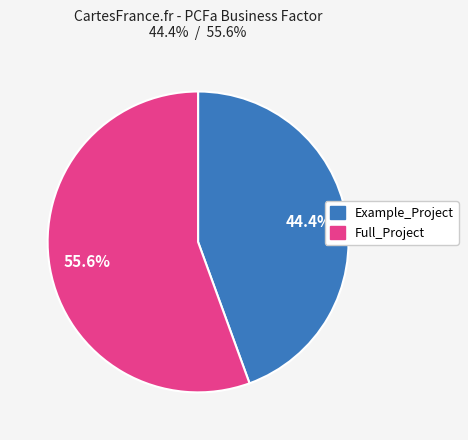

The Full_Project slice represents 56% of the pie. True or false?

True